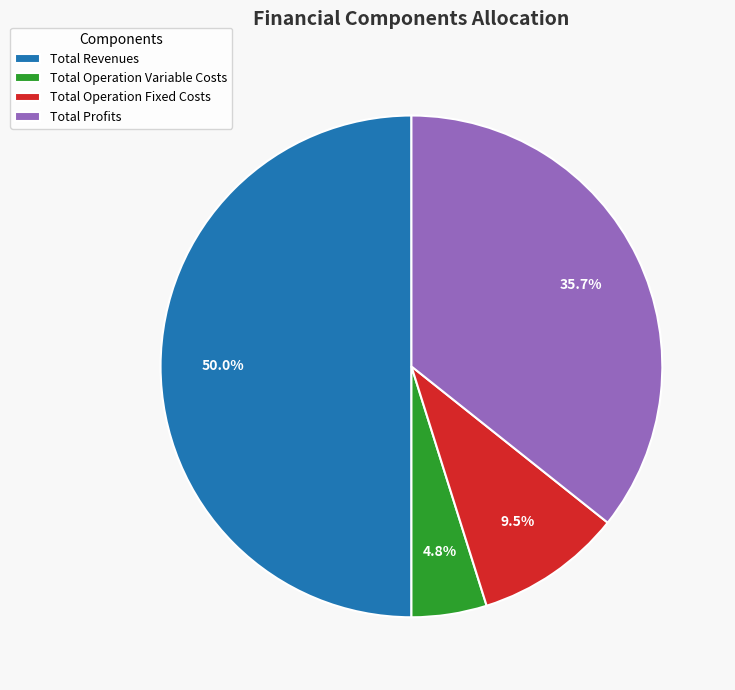

Combined, what portion of the pie is Total Operation Fixed Costs and Total Revenues?

59.5%